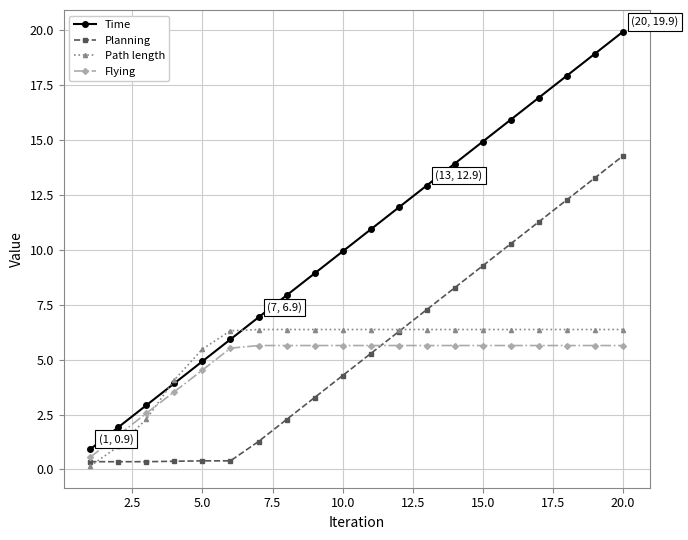

Which series has the largest total across all categories?

Time